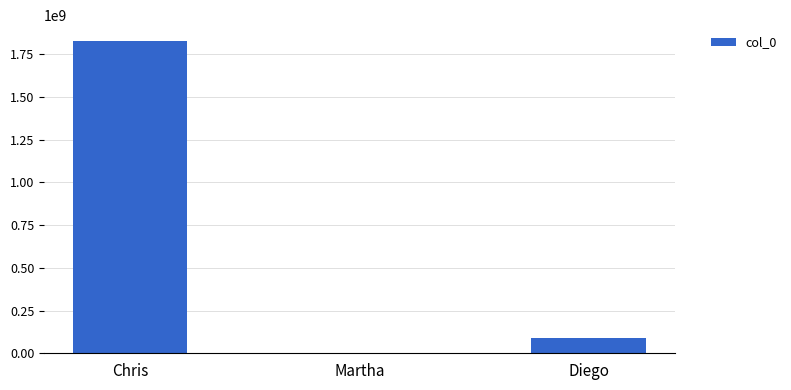

Reading right to left, what are all the values shown in this chart?

90809809	5675	1827368123